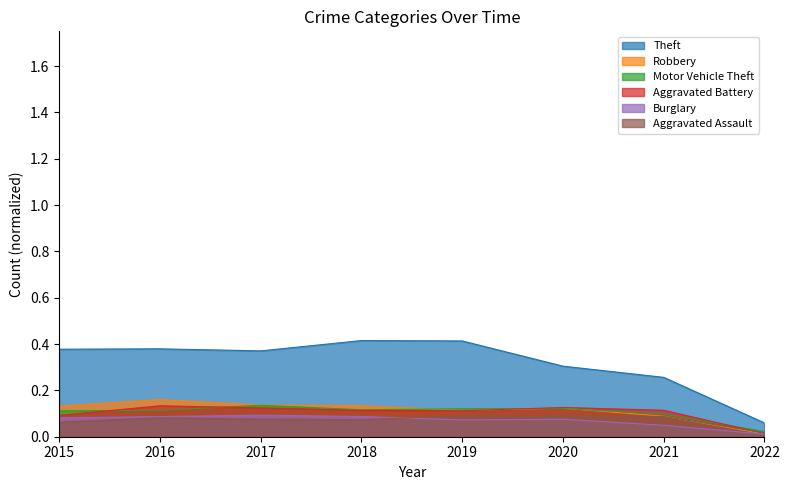

Between 2015 and 2017, which series saw the biggest shift?

Aggravated Battery